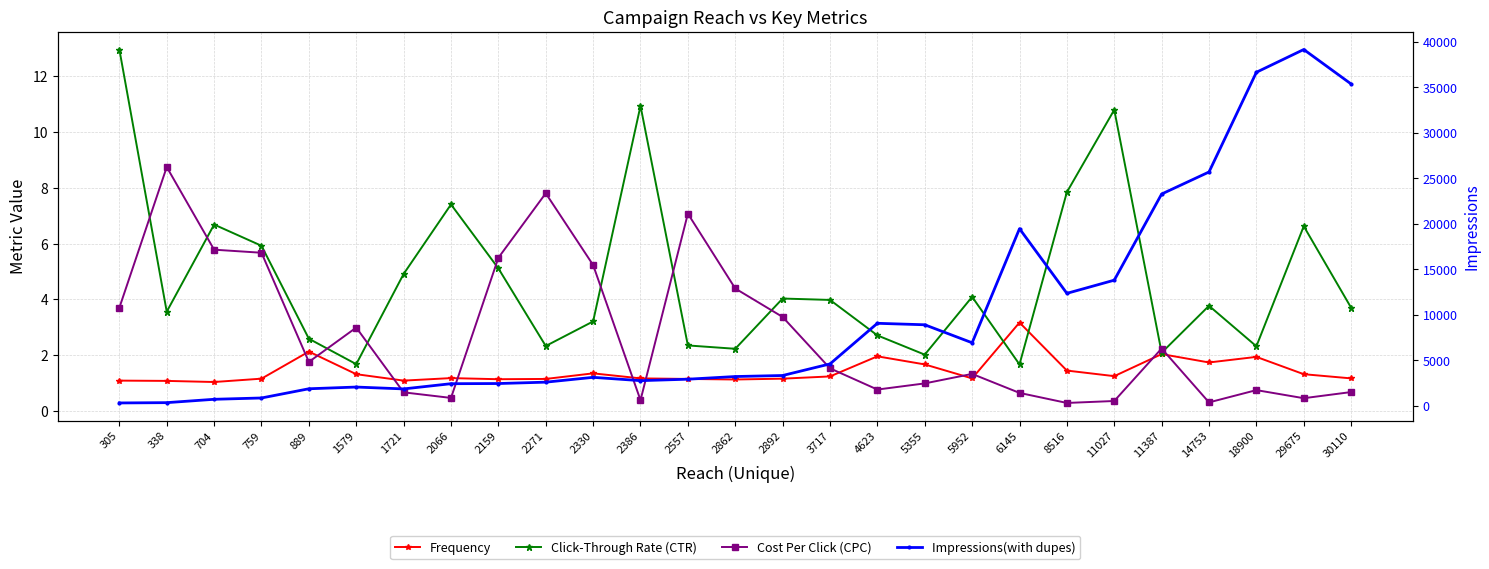

Where do Click-Through Rate (CTR) and Cost Per Click (CPC) first cross each other?

305 and 338